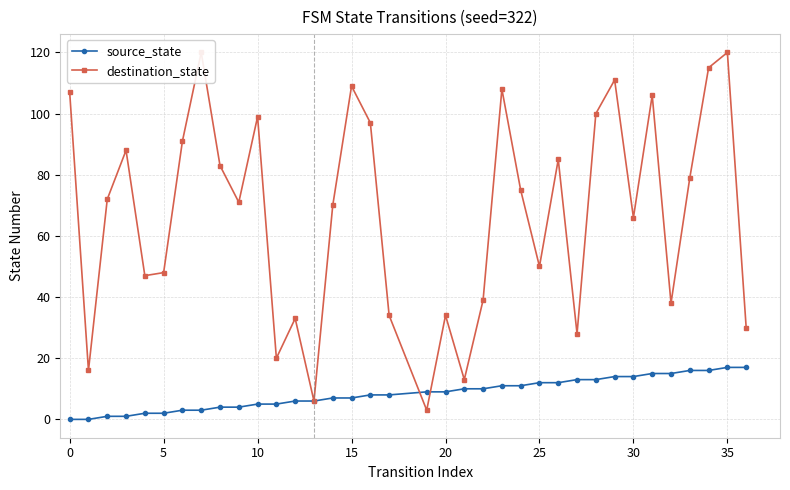

True or false: source_state and destination_state intersect in this chart.

True